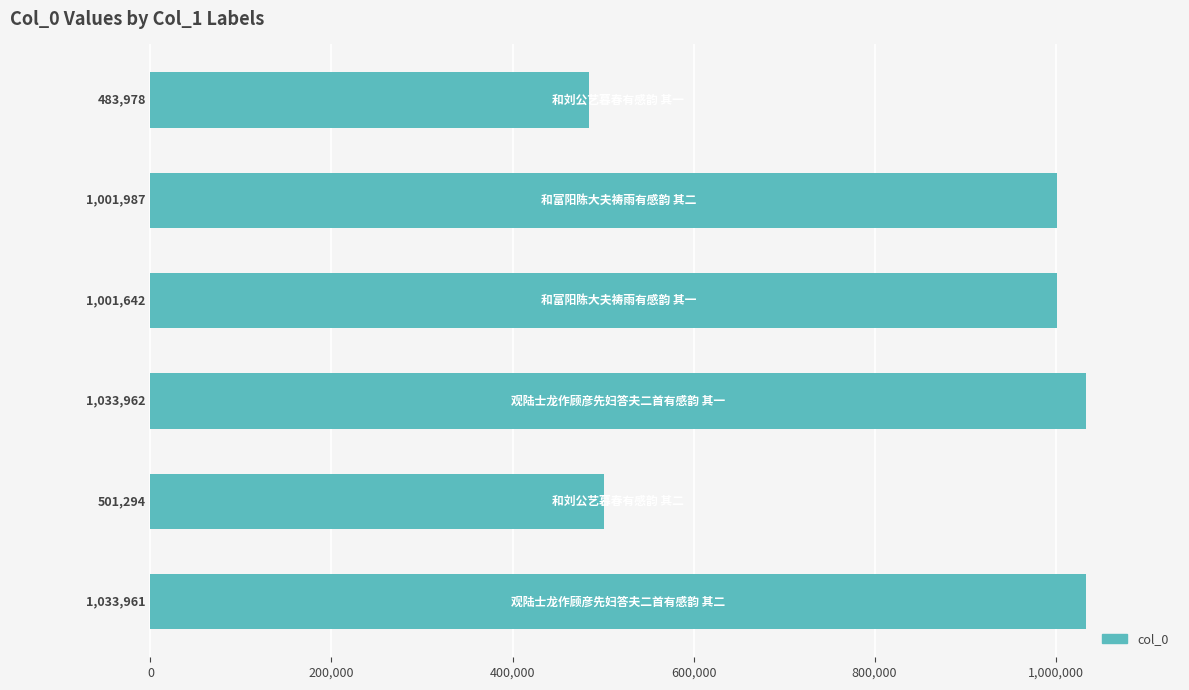

What is the difference between the maximum and minimum values?

549984